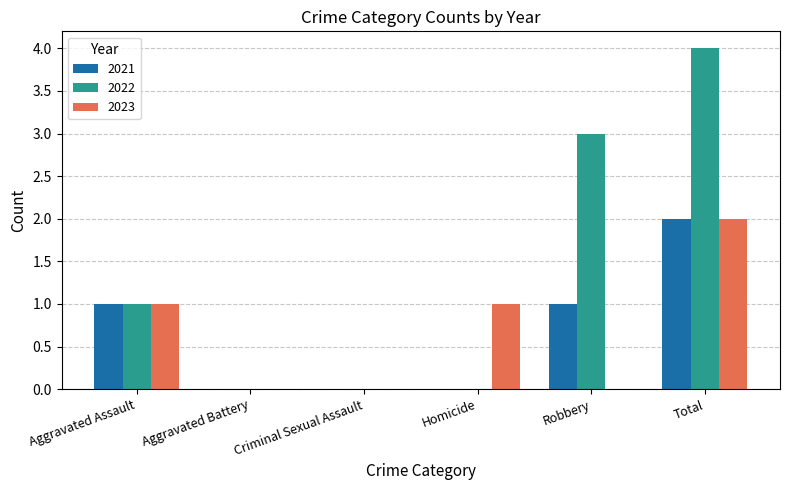

True or false: 2021 has a value of 0 at Homicide.

True